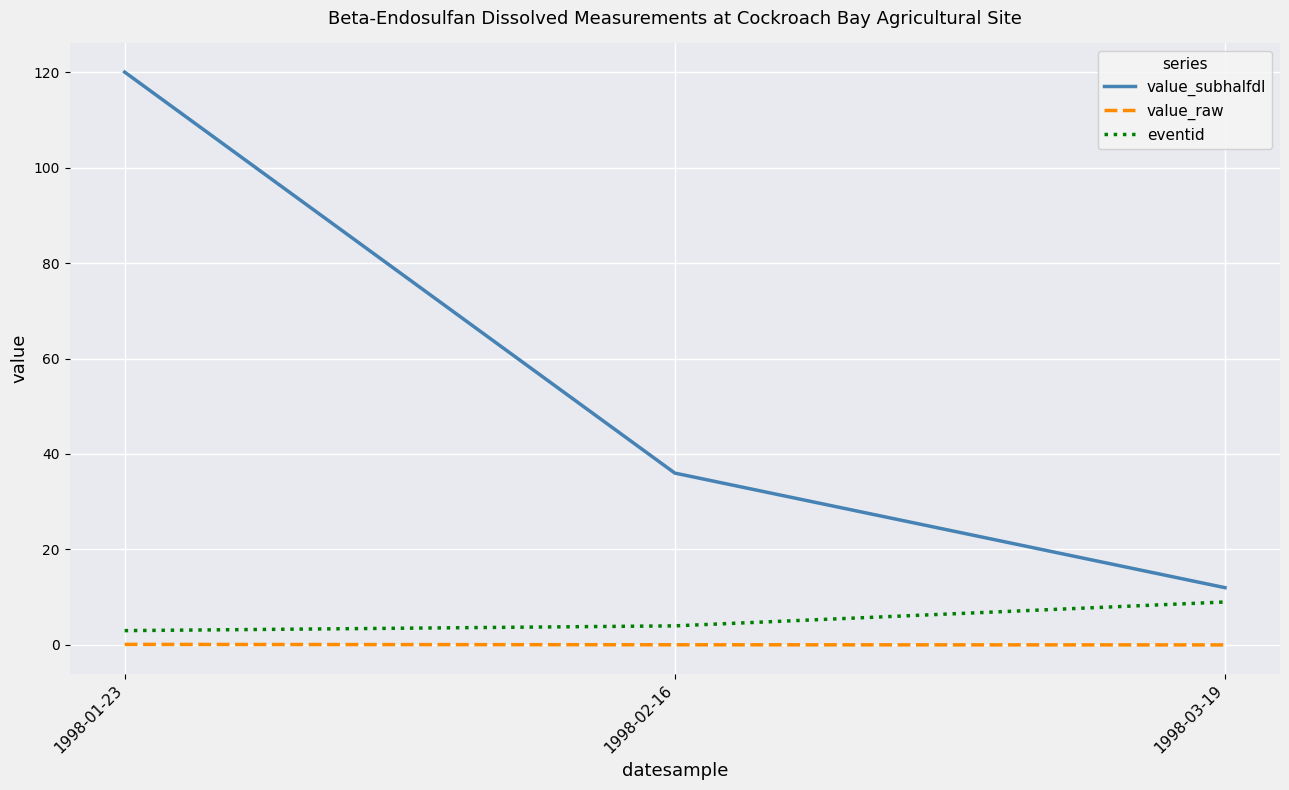

What is the average value of the value_subhalfdl series?

56.0